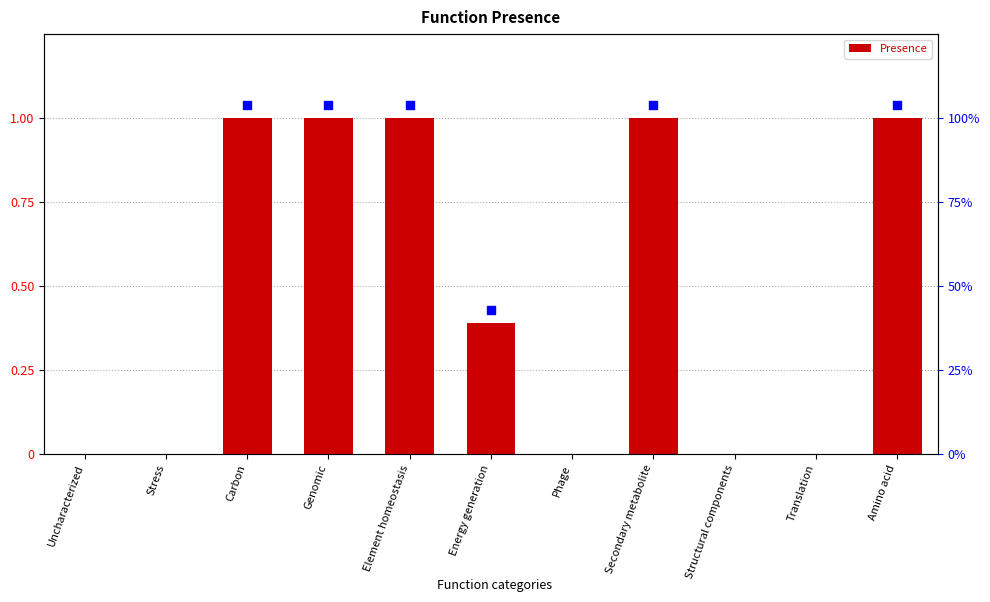

What is the change in value from Stress to Energy generation?

+0.4